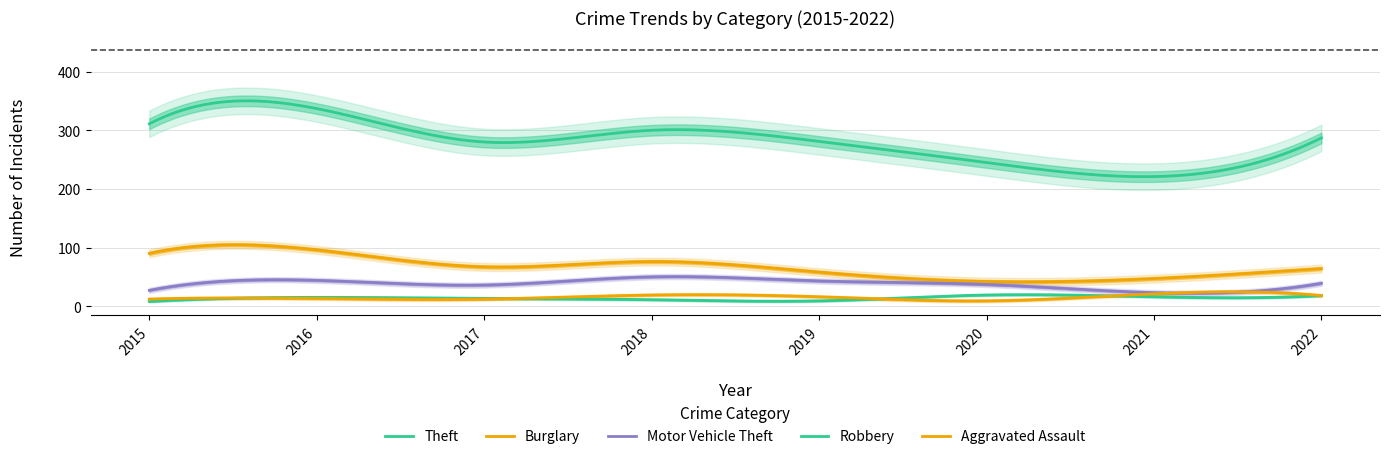

What is the value of the Theft point at the 7th from the left?

221